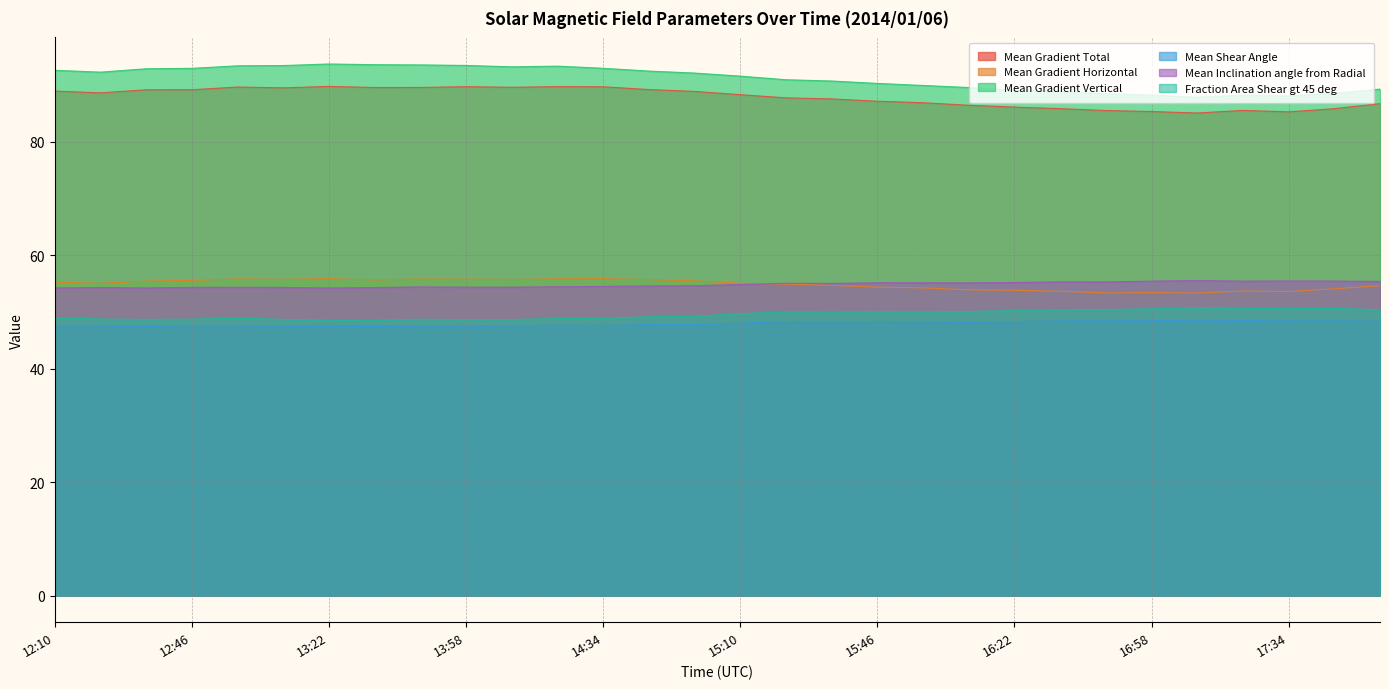

What is the spread (max minus min) of values at 14:22?

45.7